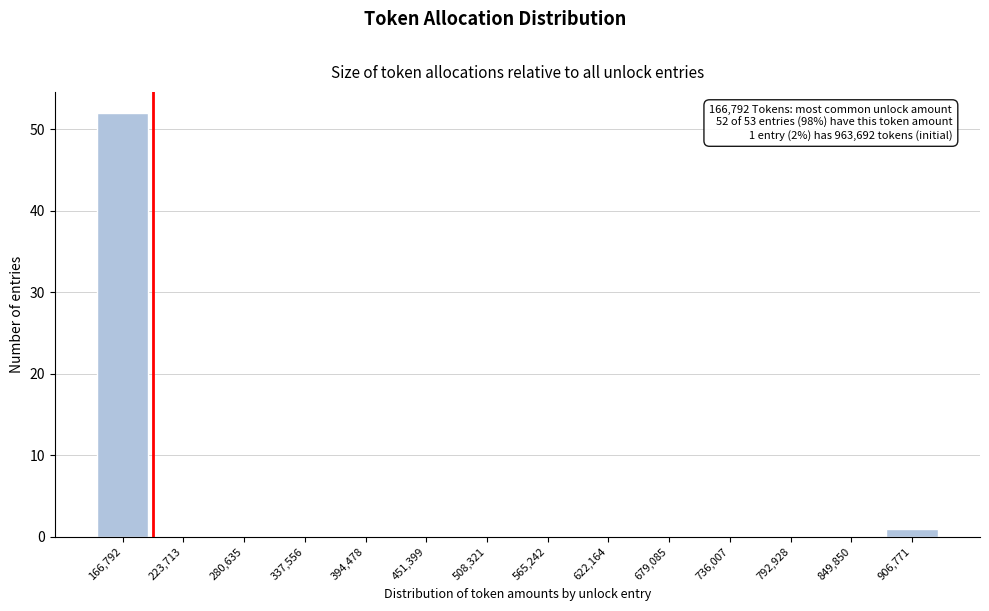

Reading right to left, transcribe all the data shown in this chart.

906,771=1	849,850=0	792,928=0	736,007=0	679,085=0	622,164=0	565,242=0	508,321=0	451,399=0	394,478=0	337,556=0	280,635=0	223,713=0	166,792=52